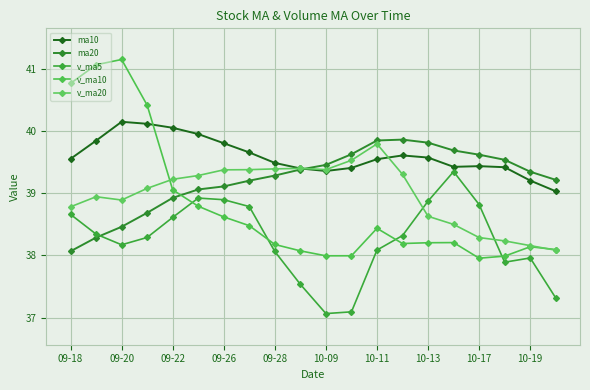

How many data points does each series have?

20